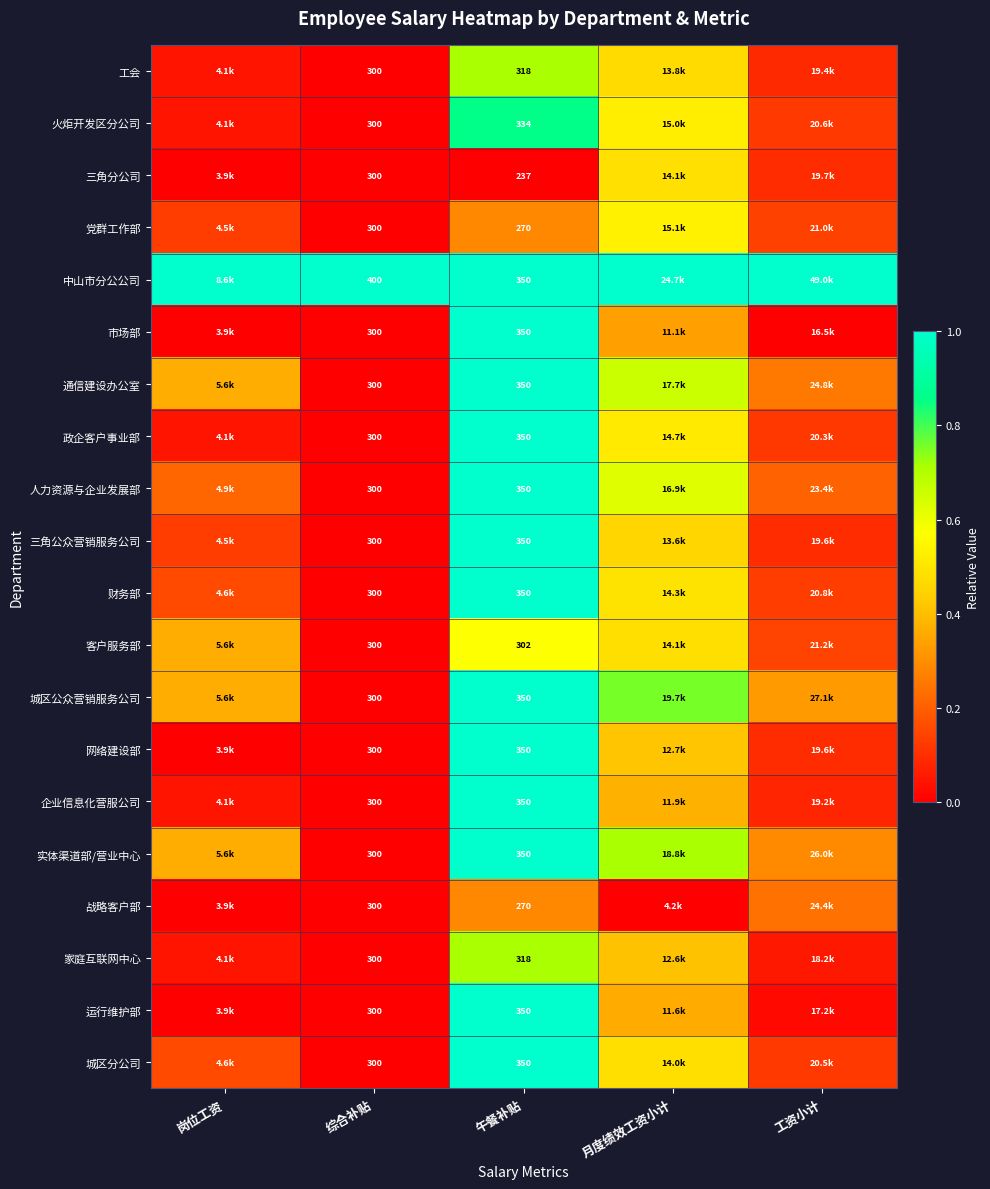

Is the value of 城区公众营销服务公司 at 午餐补贴 greater than the value of 财务部 at 综合补贴?

Yes